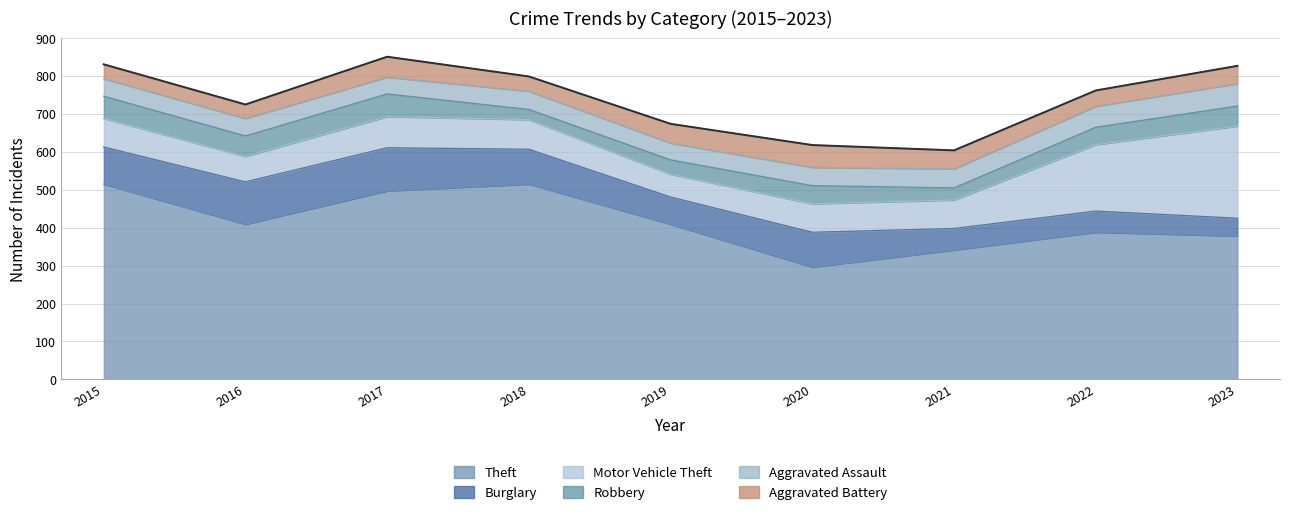

True or false: Burglary and Aggravated Battery intersect in this chart.

False